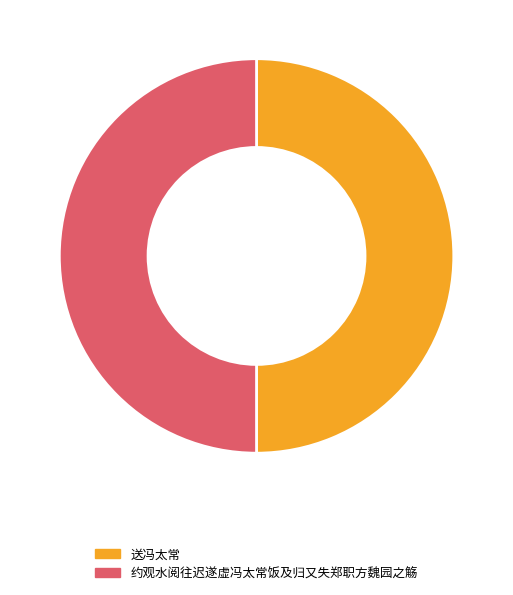

Approximately how many times larger is the value at 约观水阅往迟遂虚冯太常饭及归又失郑职方魏园之觞 compared to 送冯太常?

1.0